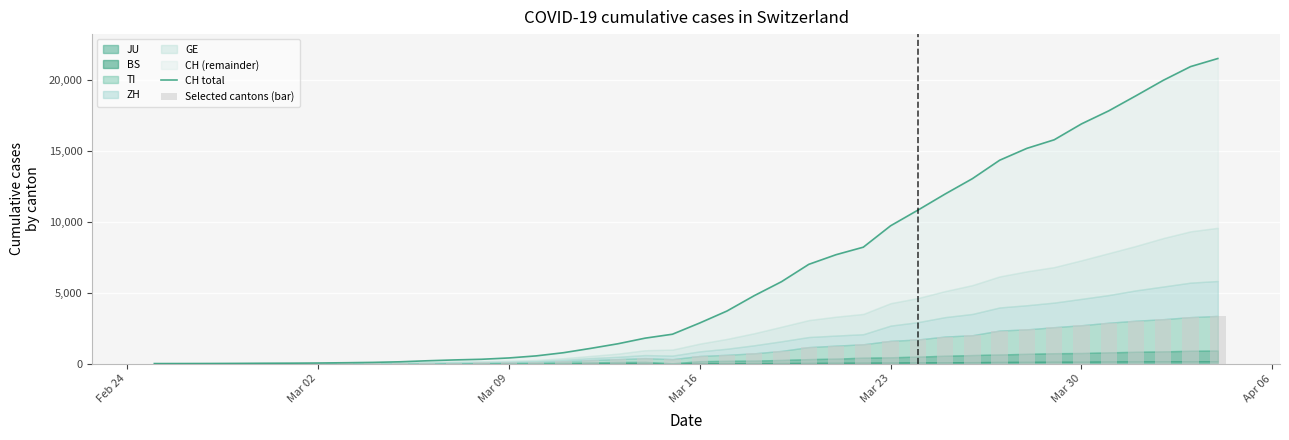

What is the average value of the Selected cantons (bar) series?

1035